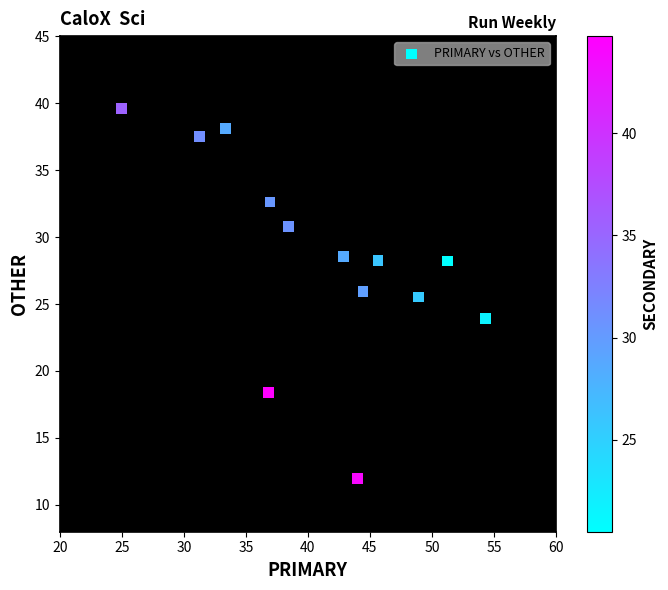

What Y value in the scatter plot is closest to 25?

25.5